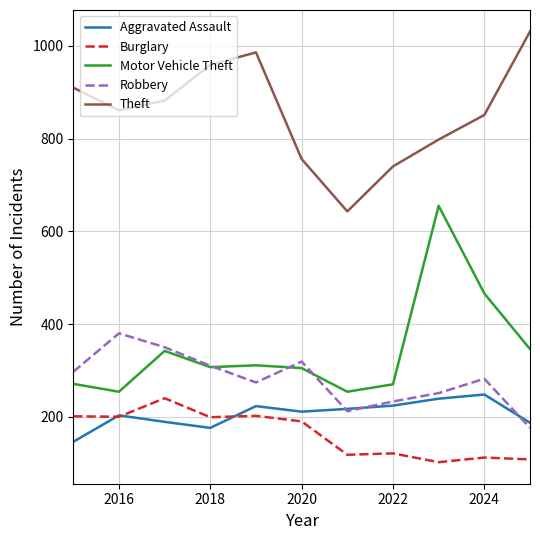

What is the greatest value displayed?

1031